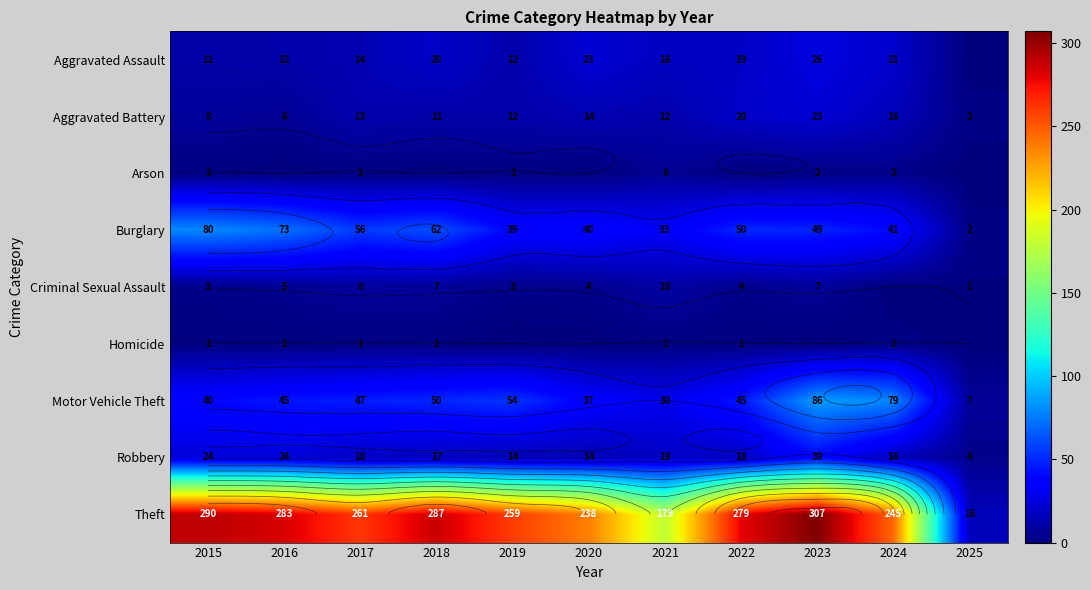

What is the total value across all series at 2022?

436